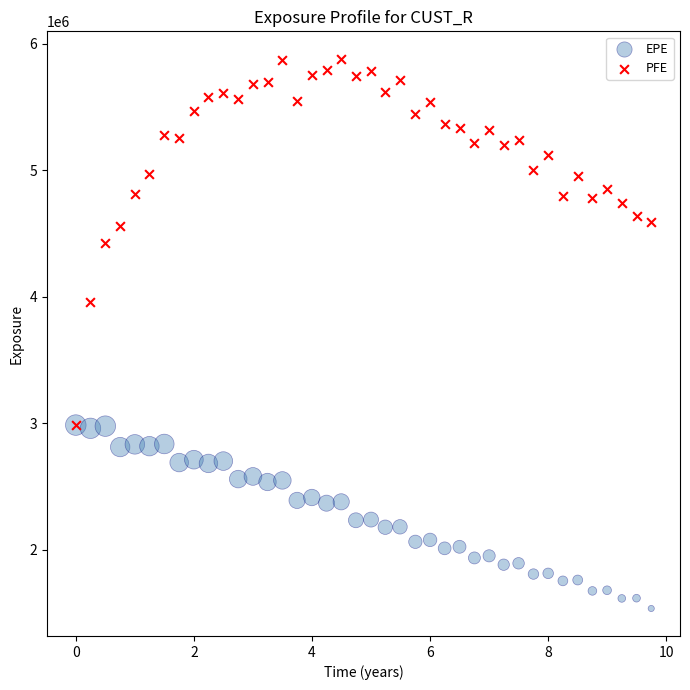

Across all series, what Y value is closest to 3709675?

3963331.0